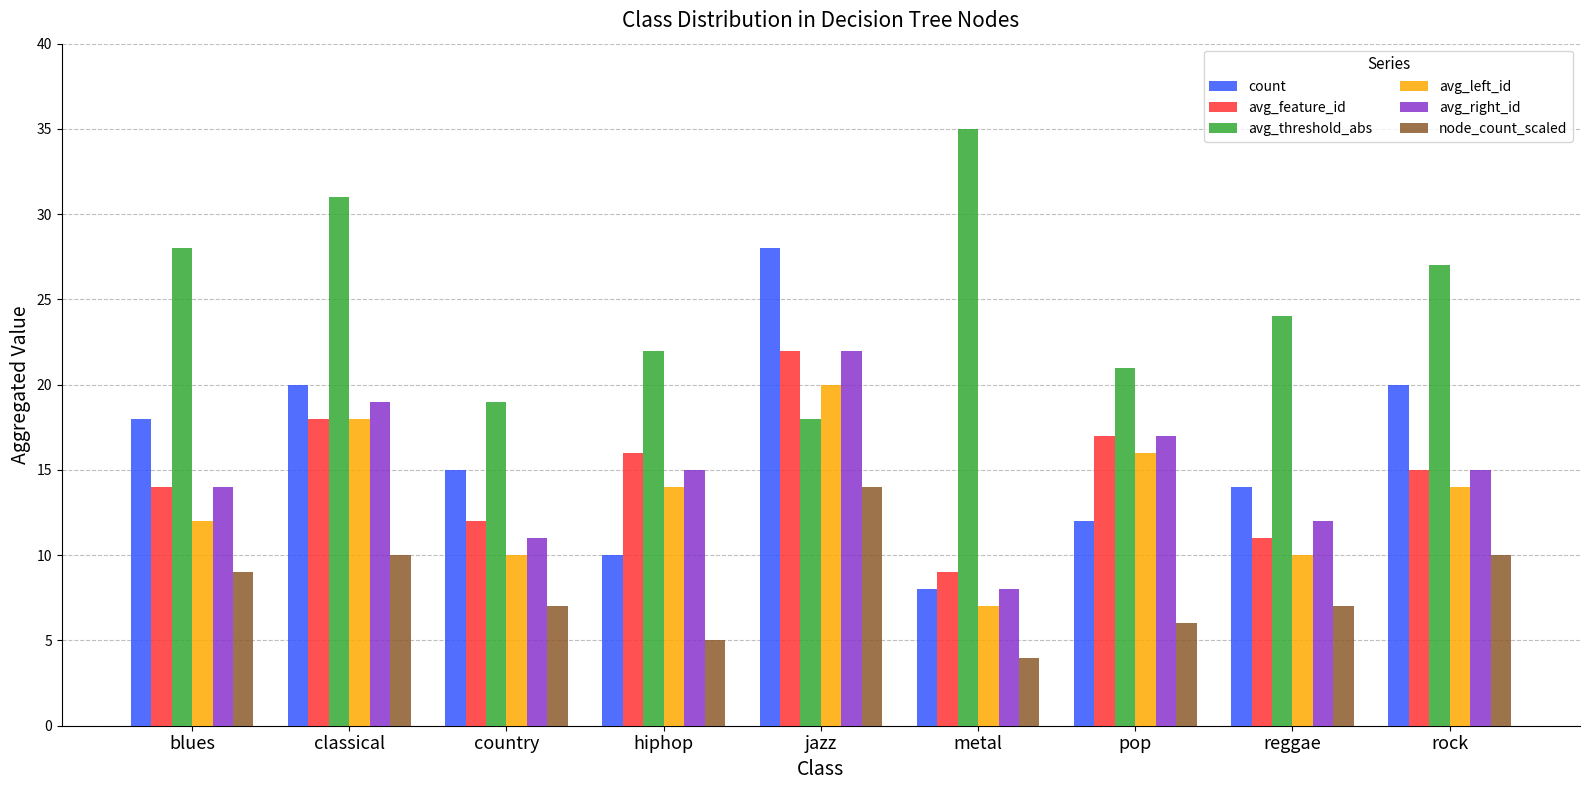

What is the smallest value displayed?

4